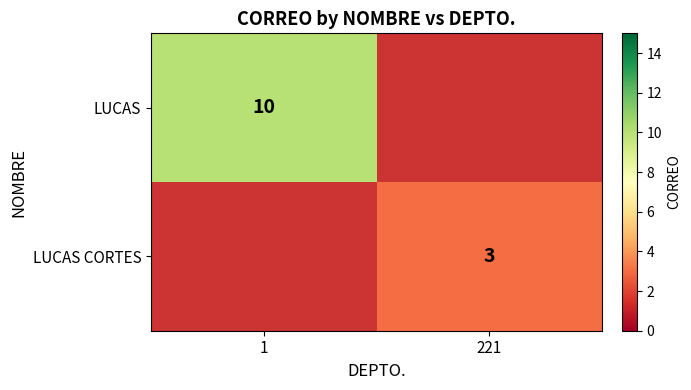

The LUCAS series shows 4 at 1. True or false?

False